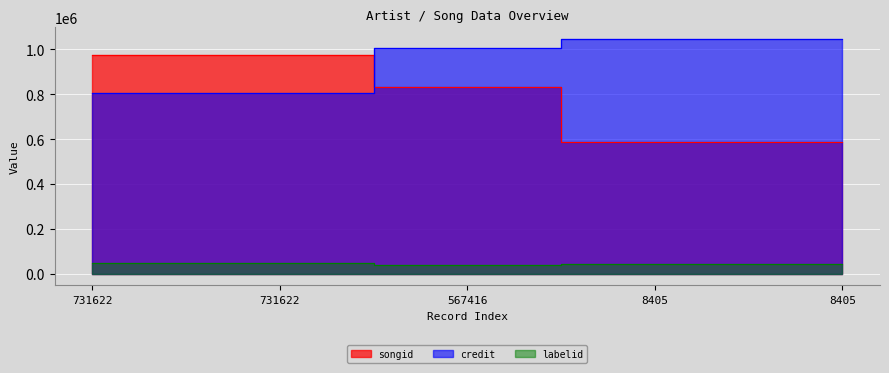

Which category has the lowest value in the labelid series?

567416